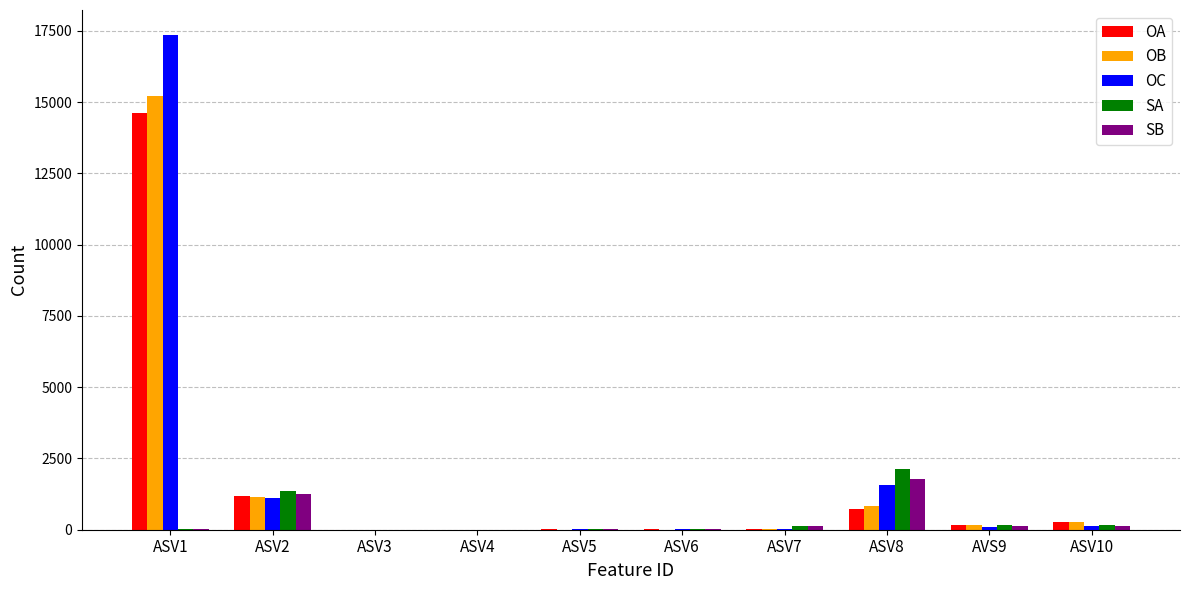

Which series has the widest spread of values?

OC